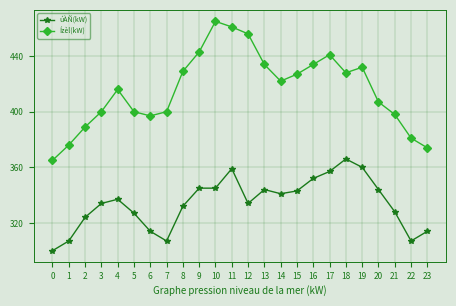

What is the sum of all Ízèl(kW) values?

9975